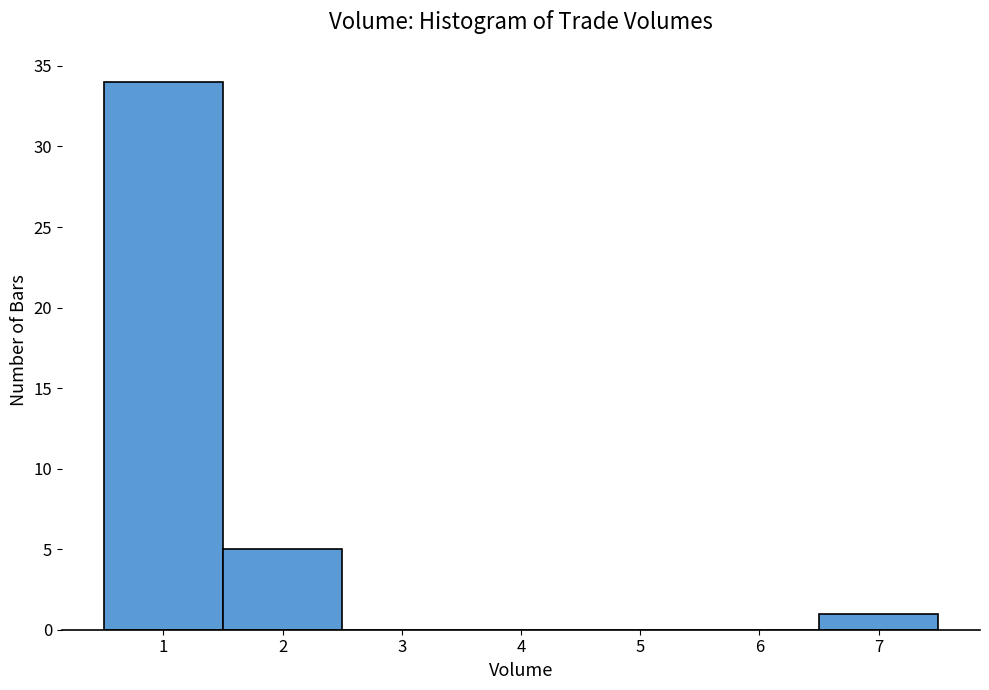

Reading left to right, list every bar in this chart as the range it spans on the x-axis followed by its height. The values are not printed on the chart, so give them approximately, as read against the axis.

0.5 to 1.5: 34
1.5 to 2.5: 5
2.5 to 3.5: 0
3.5 to 4.5: 0
4.5 to 5.5: 0
5.5 to 6.5: 0
6.5 to 7.5: 1